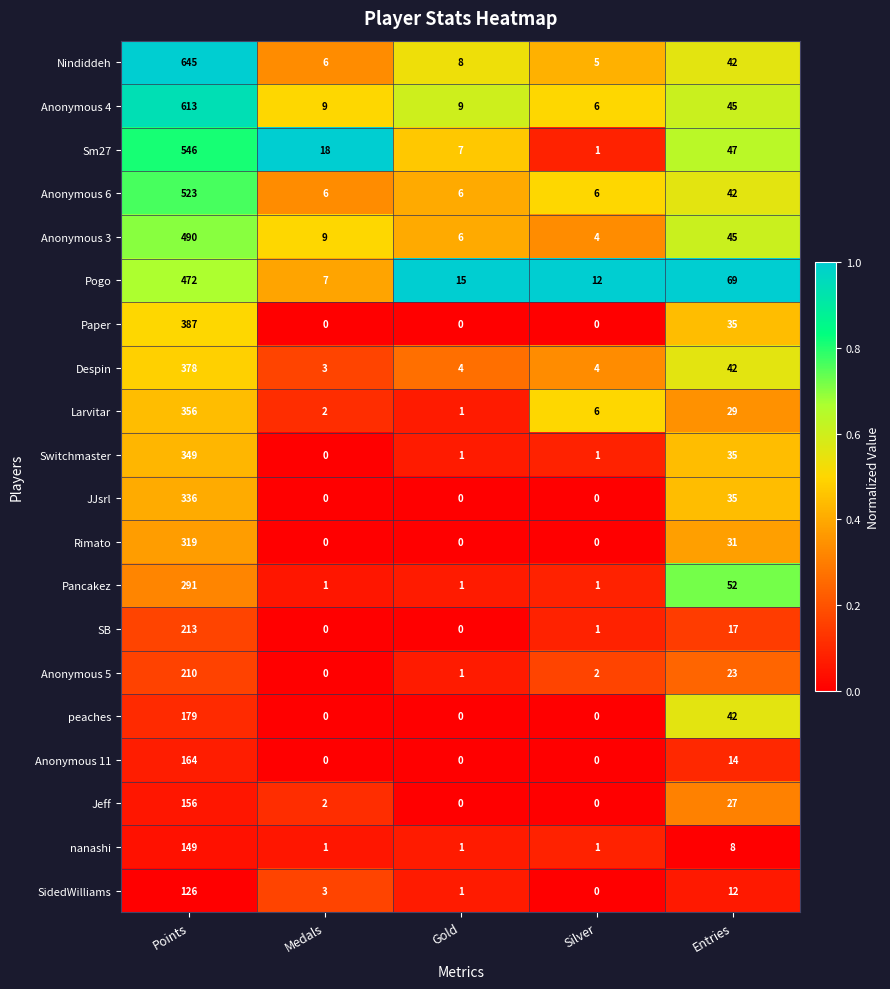

At how many categories does at least one series exceed 0?

5